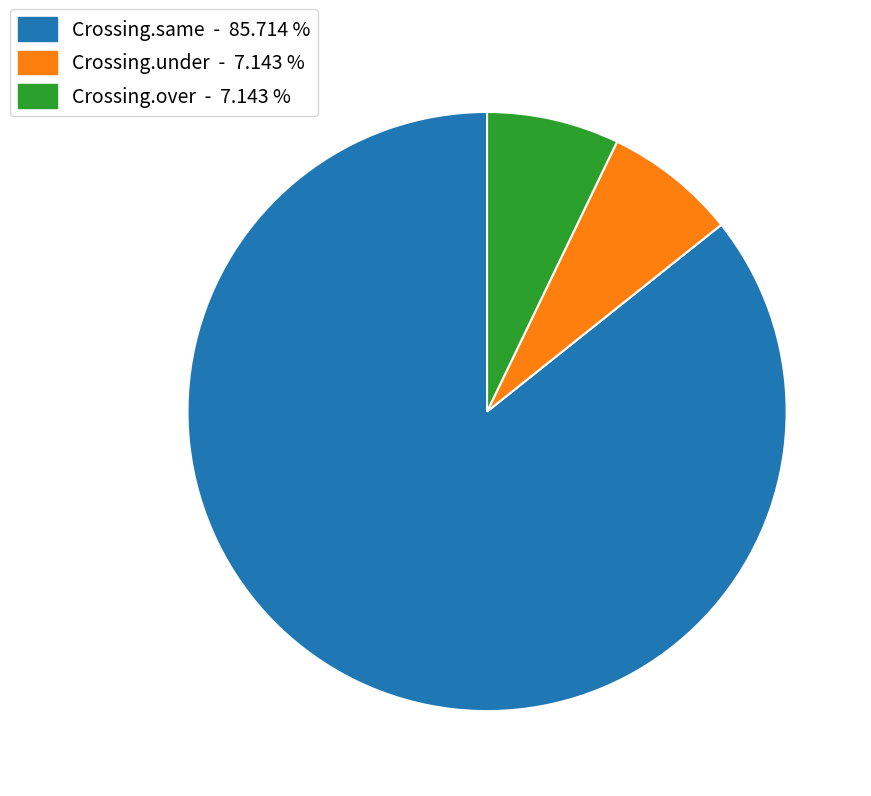

How many segments does this pie chart have?

3